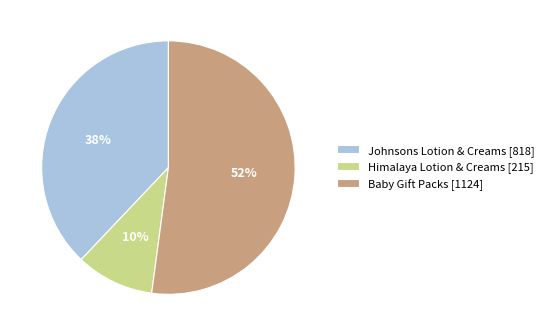

Is there a majority slice in this chart?

Yes